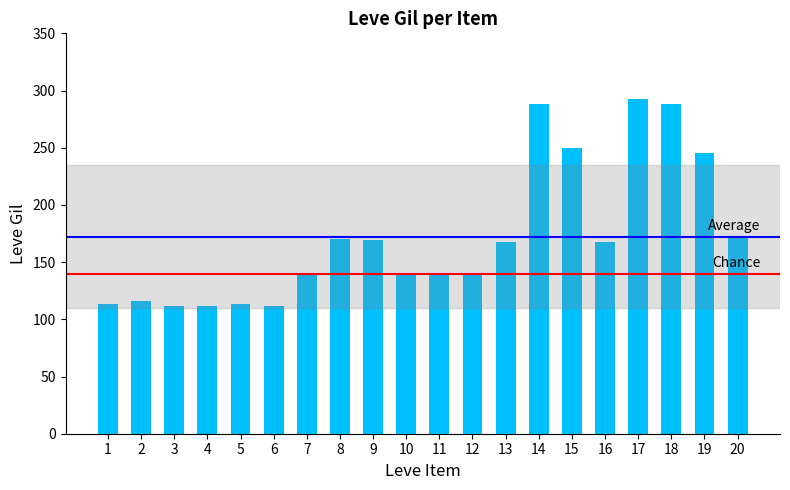

Does the chart contain any negative values?

No